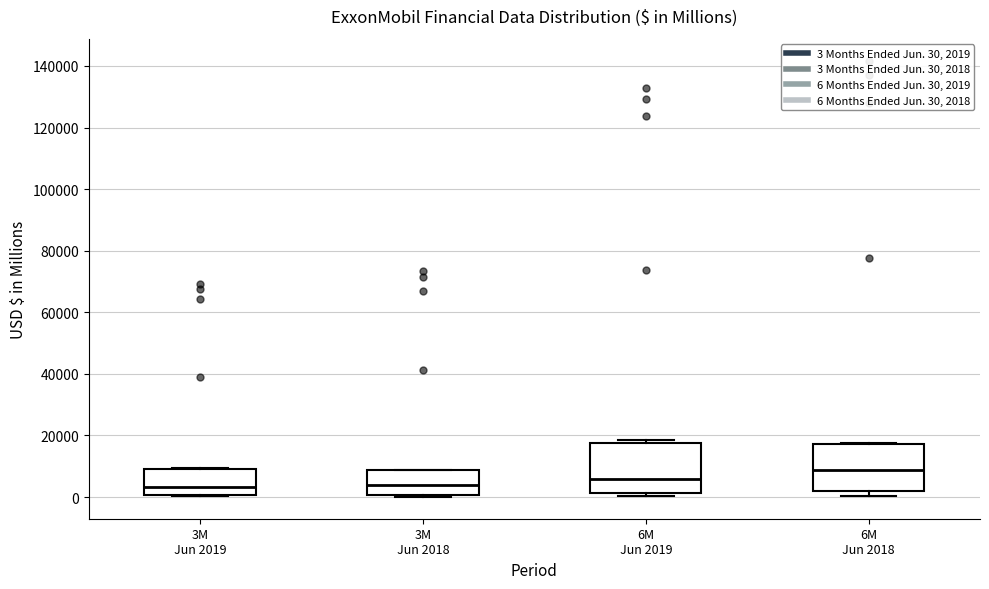

Where does the median line of the box for 3M Jun 2019 sit on the y-axis? The values are not printed on the chart, so give them approximately, as read against the axis.

4000